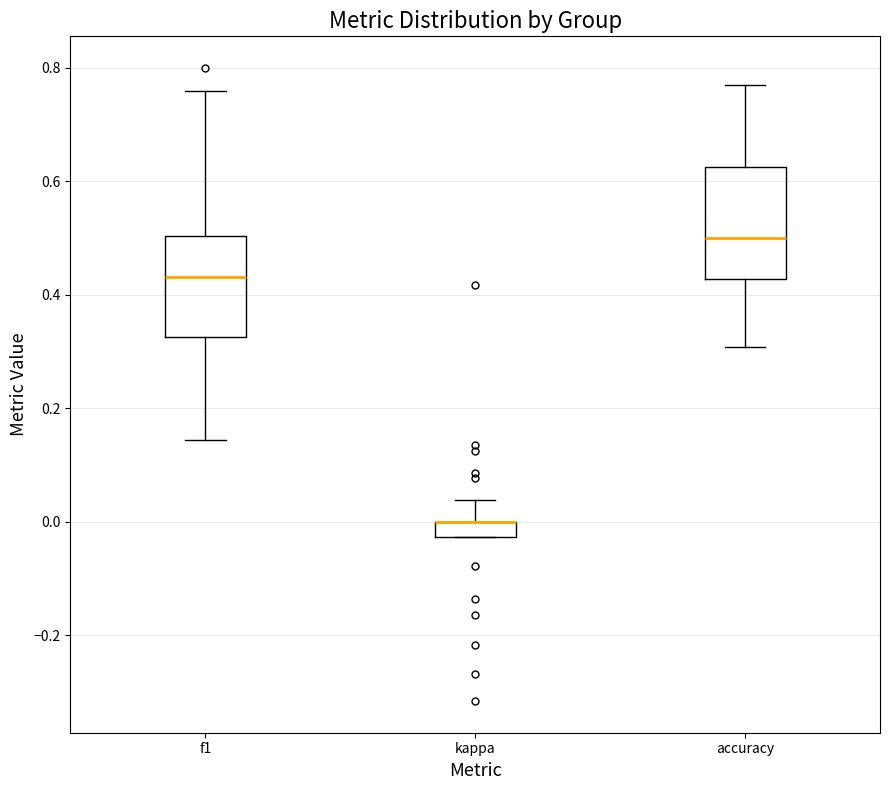

Where does the upper whisker of the box for kappa end on the y-axis? The values are not printed on the chart, so give them approximately, as read against the axis.

0.04